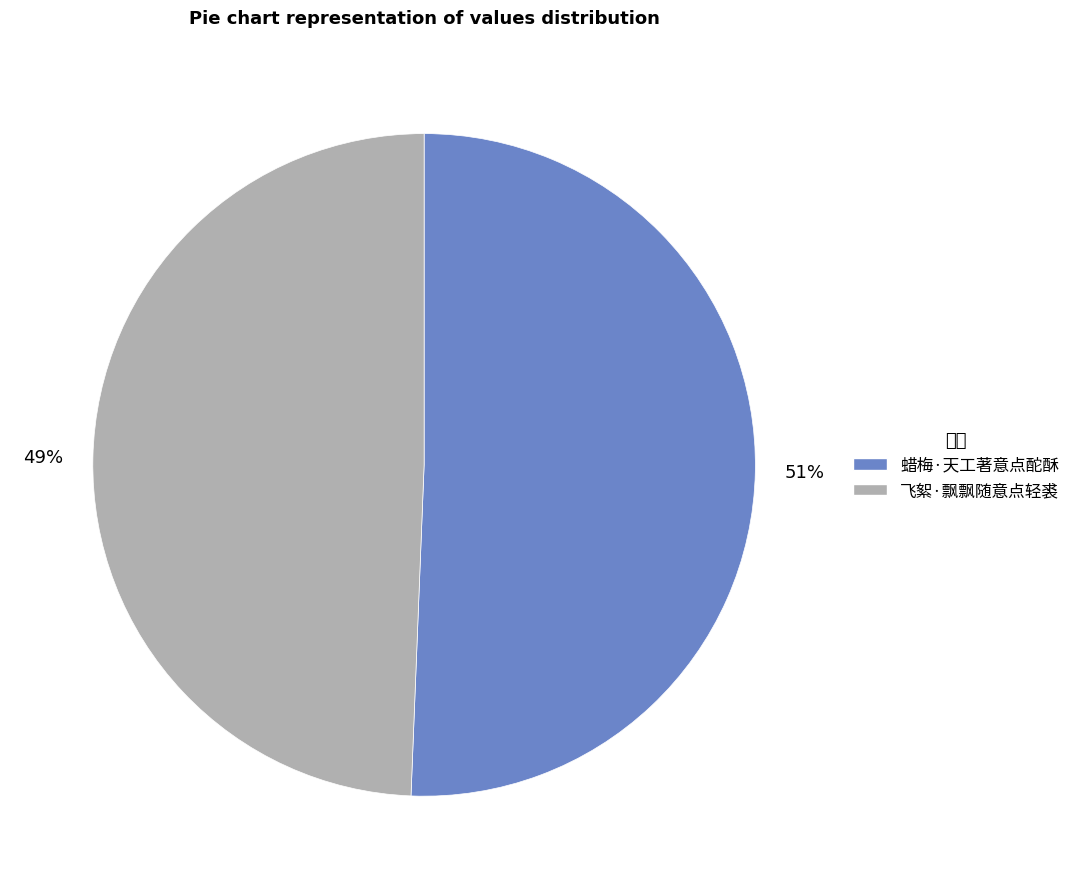

What portion of the pie excludes 飞絮·飘飘随意点轻裘?

50.6%